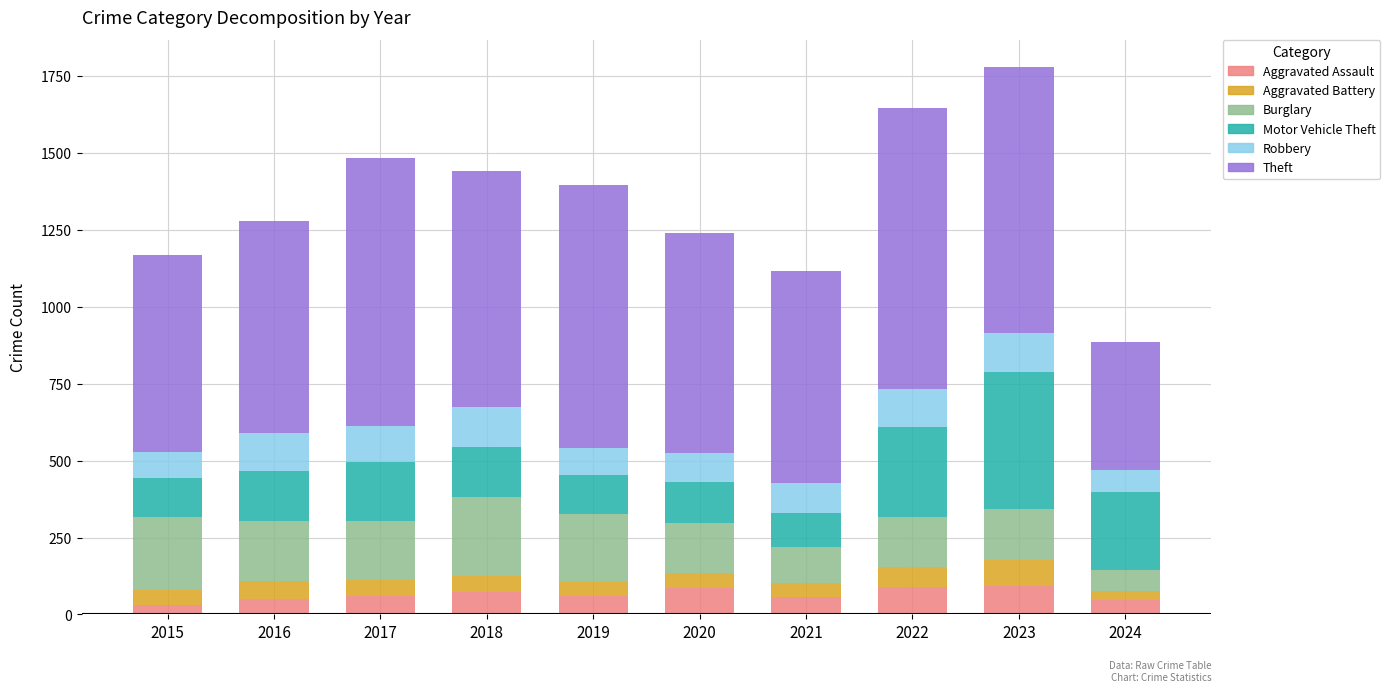

What is the average value of the Aggravated Assault series?

65